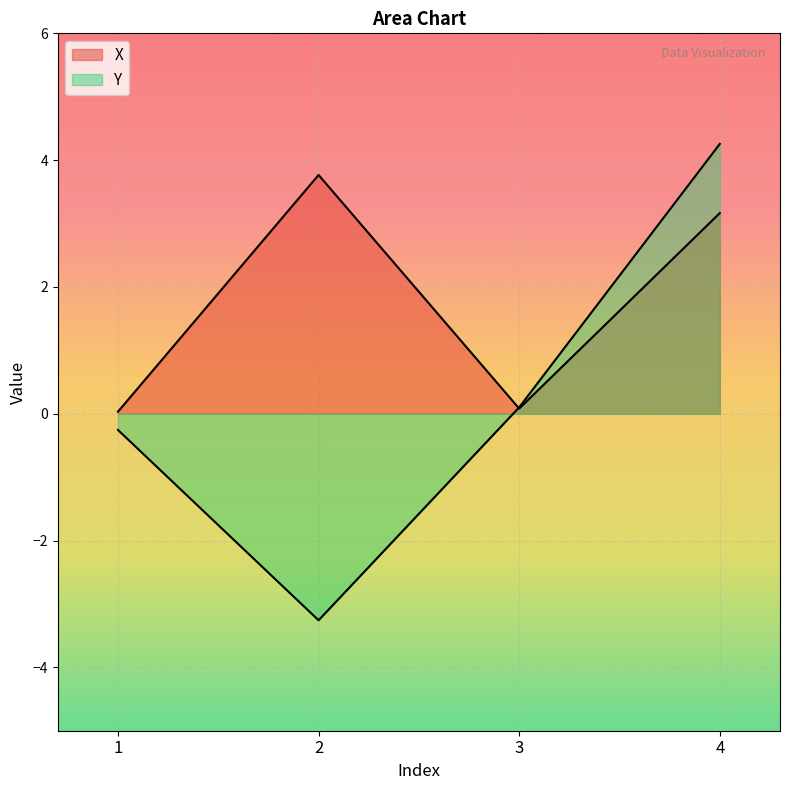

At which label is Y closest to 0?

3